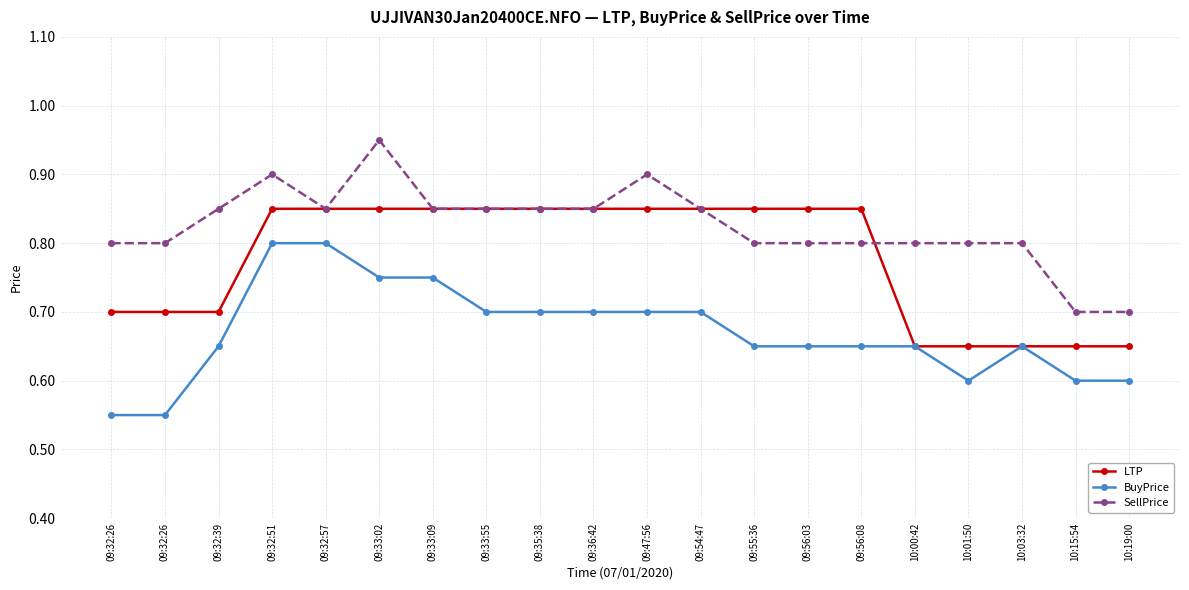

What are all the series names shown in the legend?

LTP, BuyPrice, SellPrice